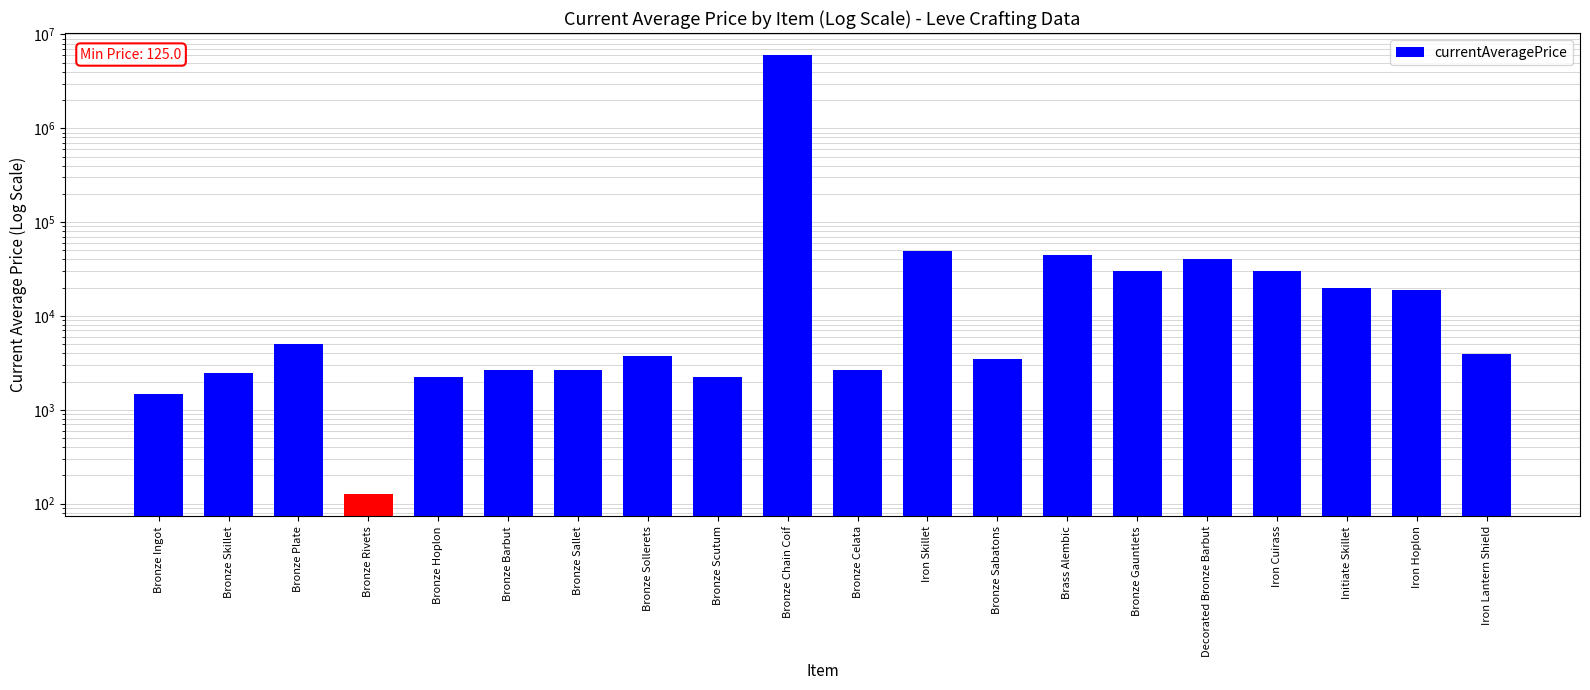

Which has a higher value, Iron Lantern Shield or Bronze Plate?

Bronze Plate